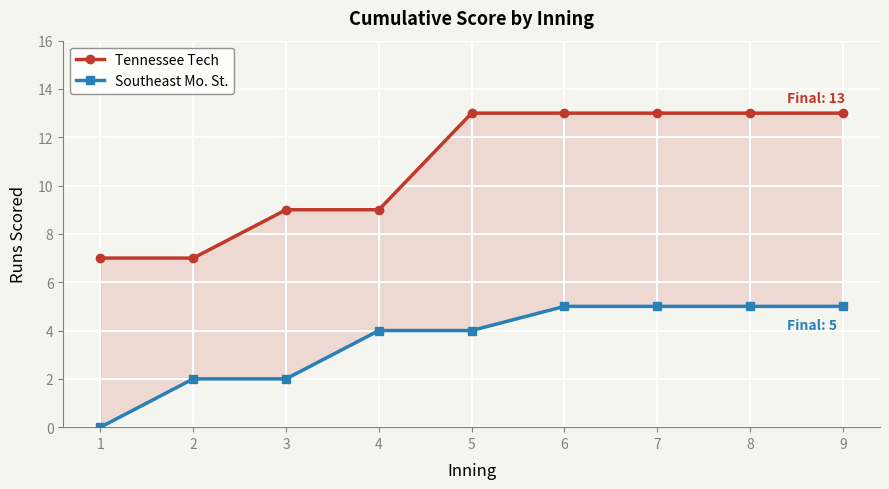

True or false: Southeast Mo. St. and Tennessee Tech cross at least once.

False